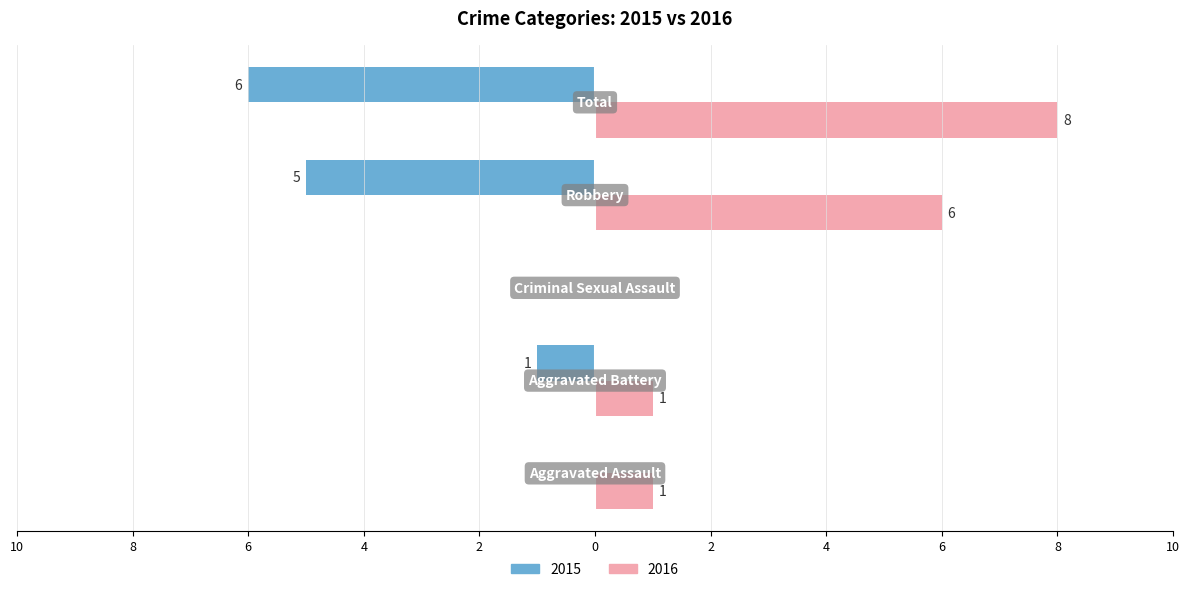

What are all the series names shown in the legend?

2015, 2016